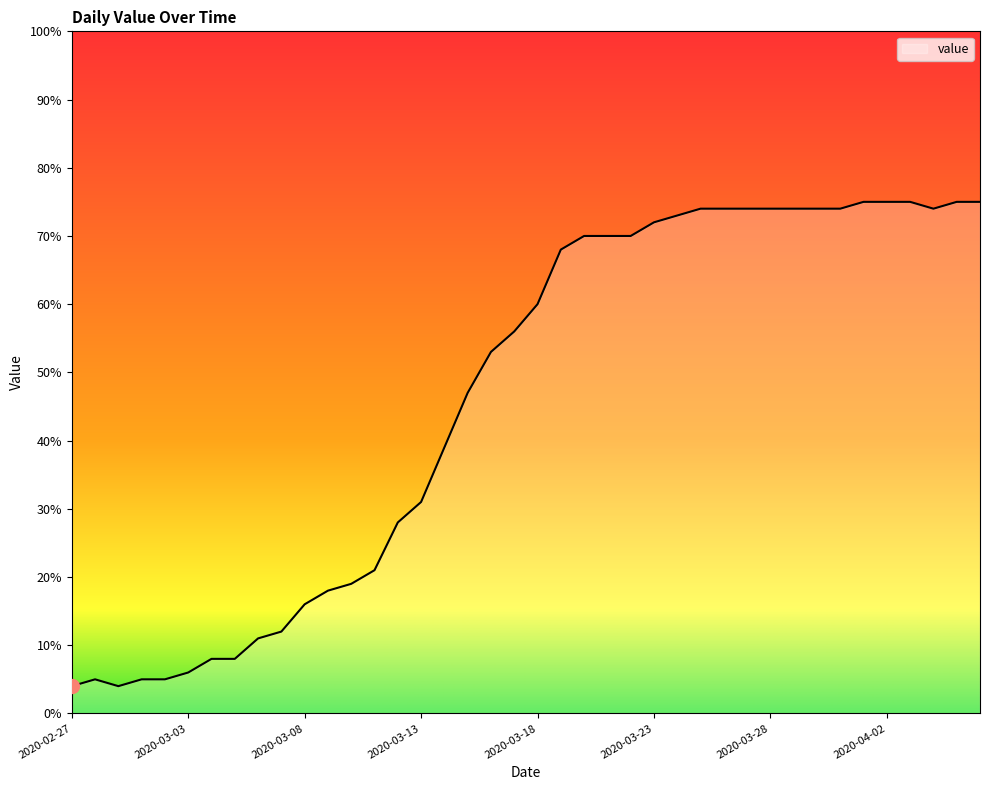

What is the difference between the maximum and minimum values?

71.0